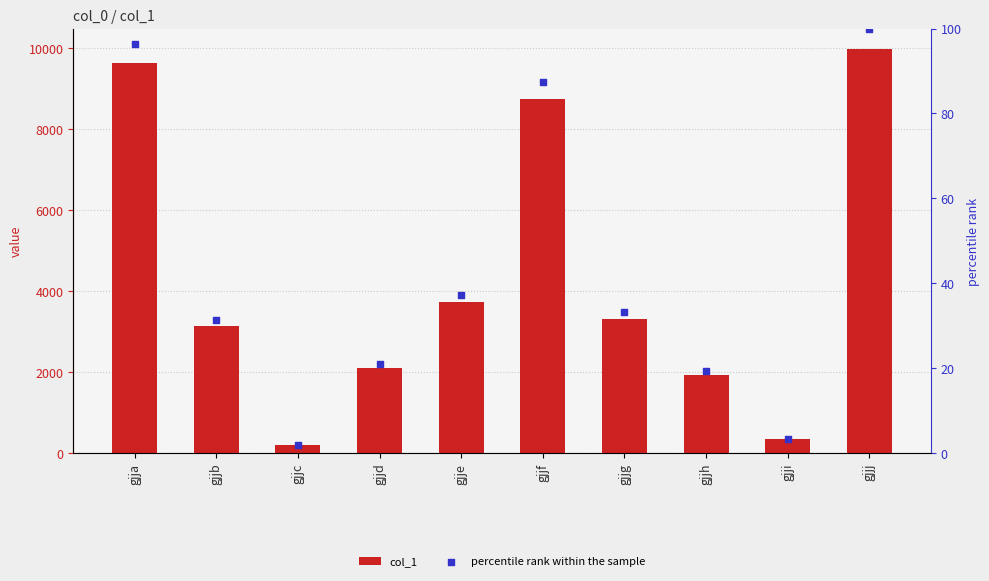

At which category is the sum across all series the highest?

gjjj